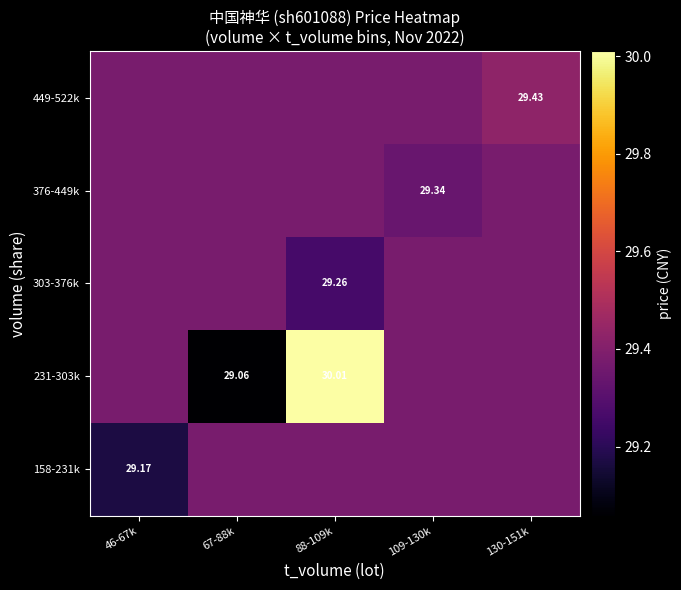

At how many categories does at least one series exceed 29?

5